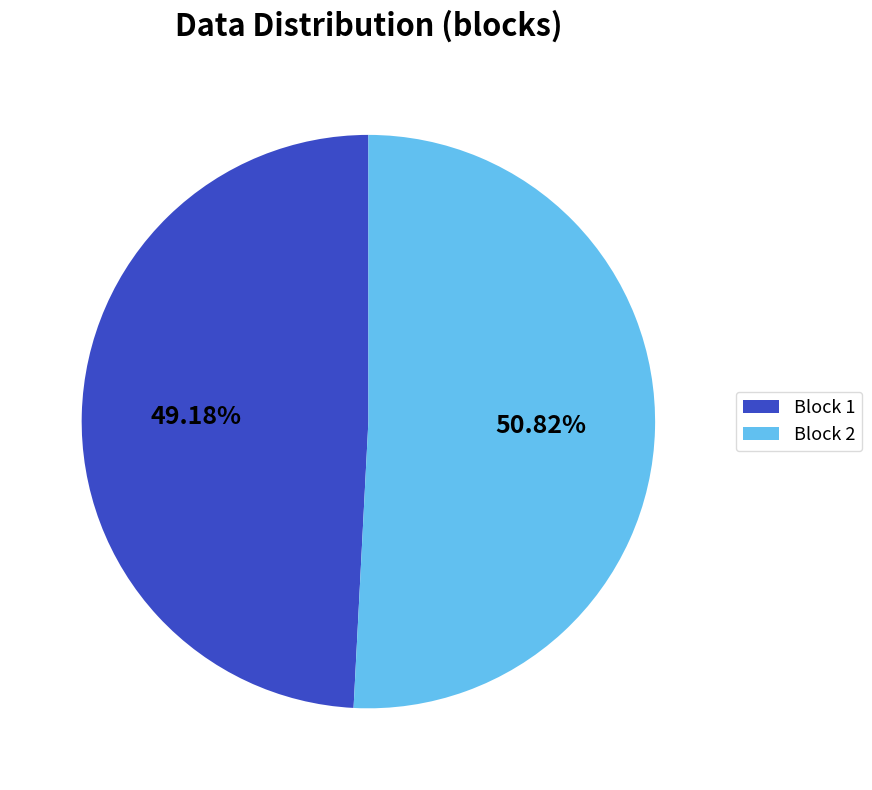

Approximately how many times larger is the value at Block 2 compared to Block 1?

1.0